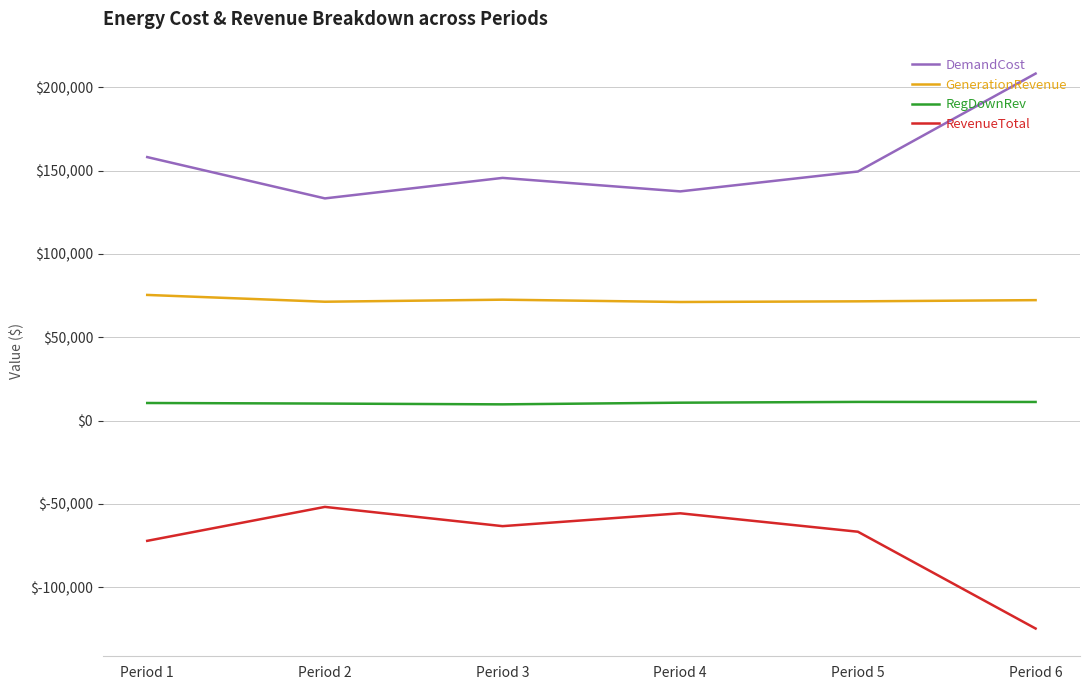

What is the highest value of the DemandCost series?

208333.8